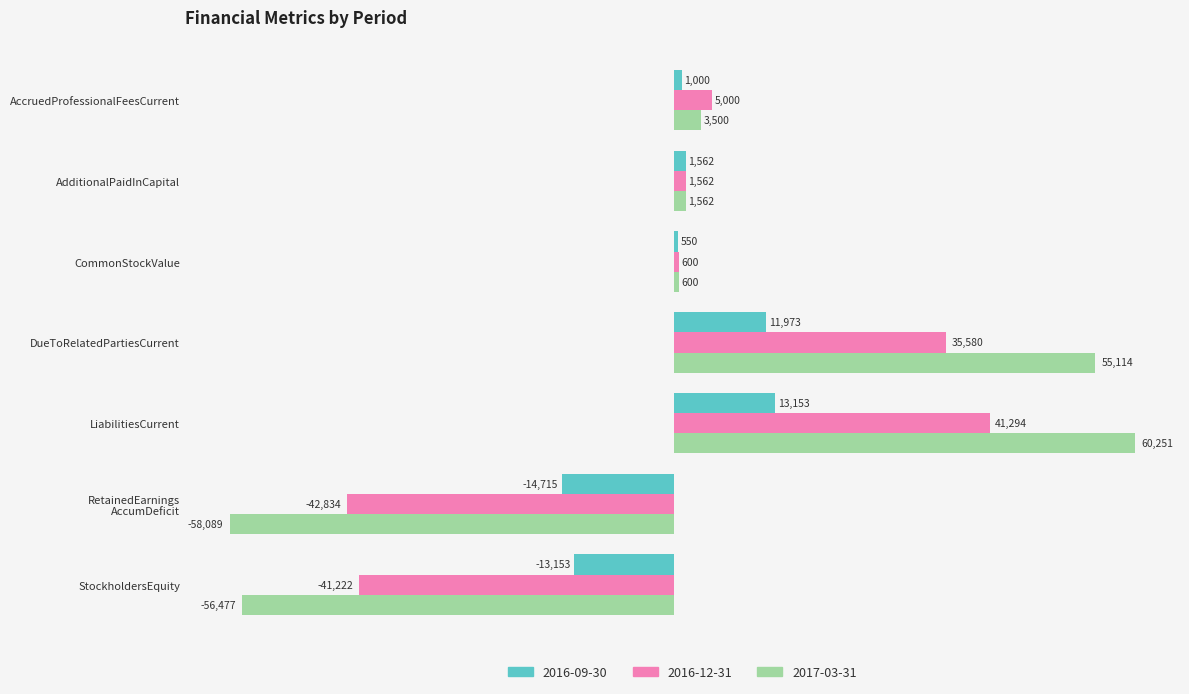

What is the difference between the 2017-03-31 values at DueToRelatedPartiesCurrent and StockholdersEquity?

111591